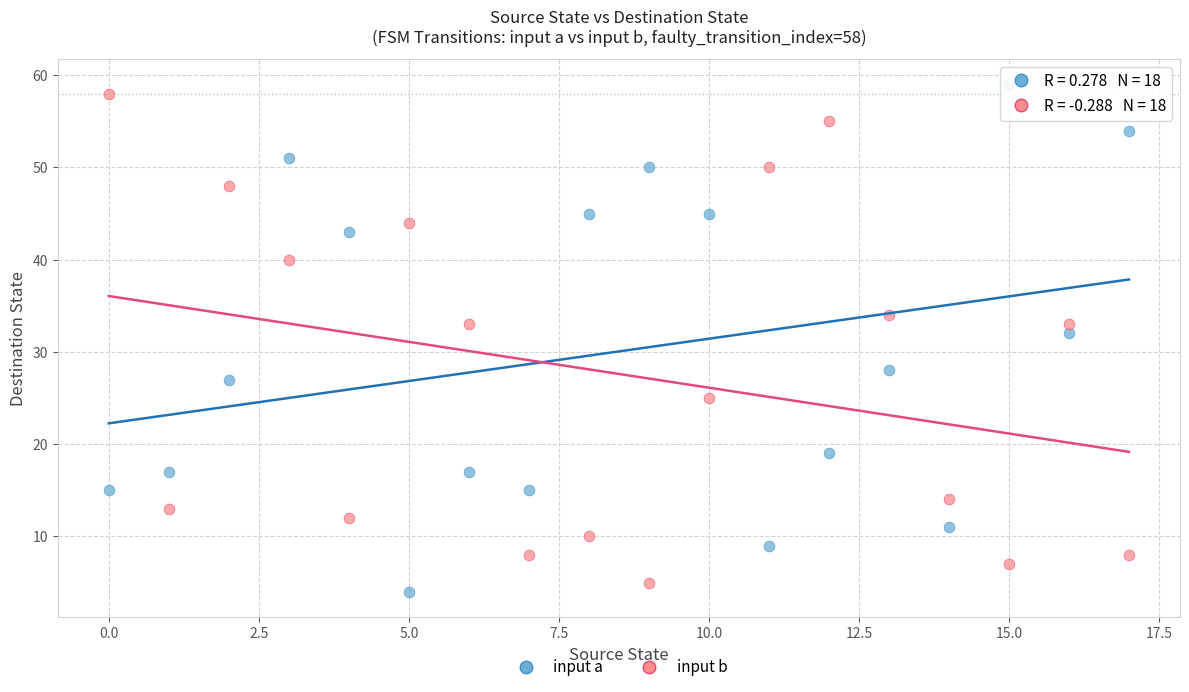

Which series contains the lowest Y value?

input a